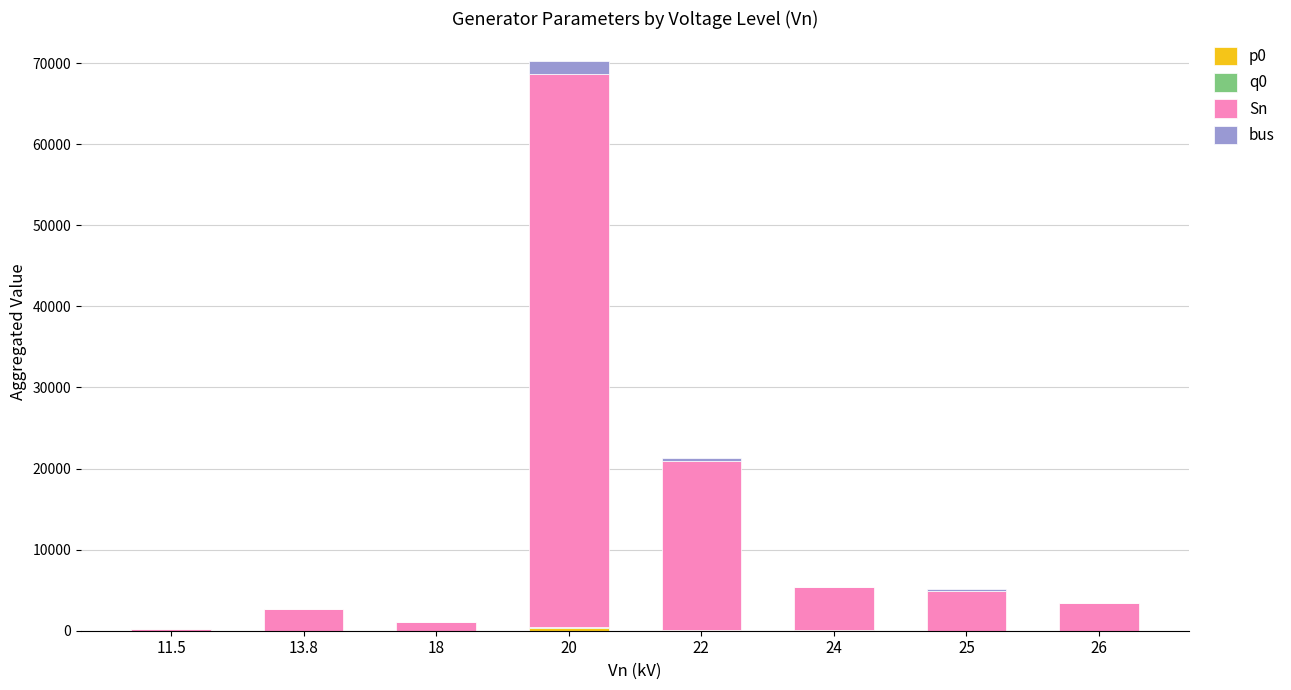

Are the bars grouped side by side (vs. stacked)?

No